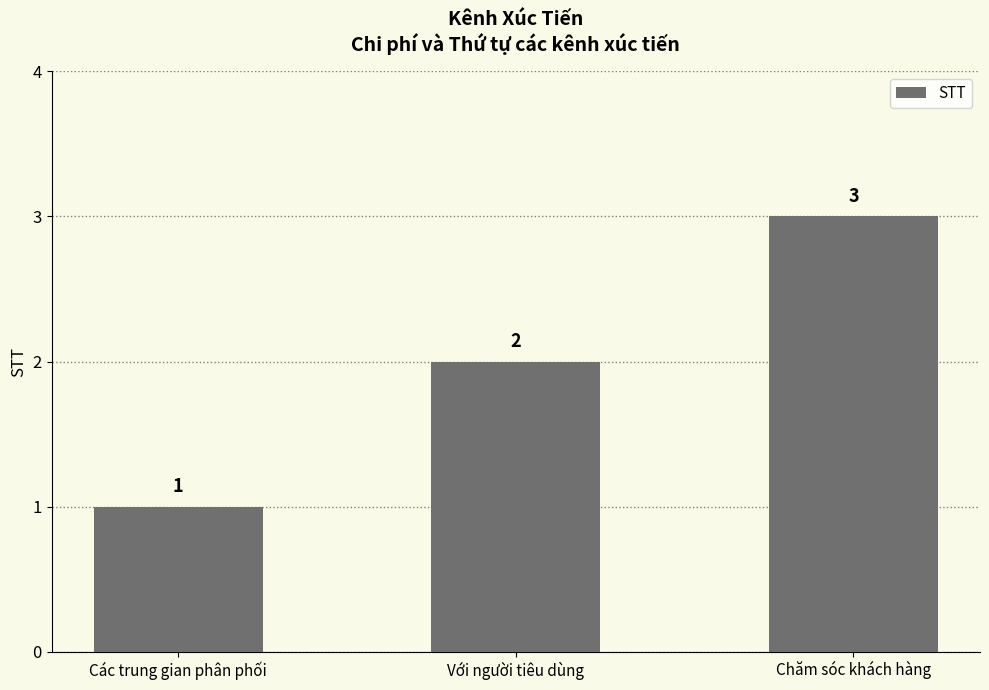

Count the values in the range 1 to 3.

3